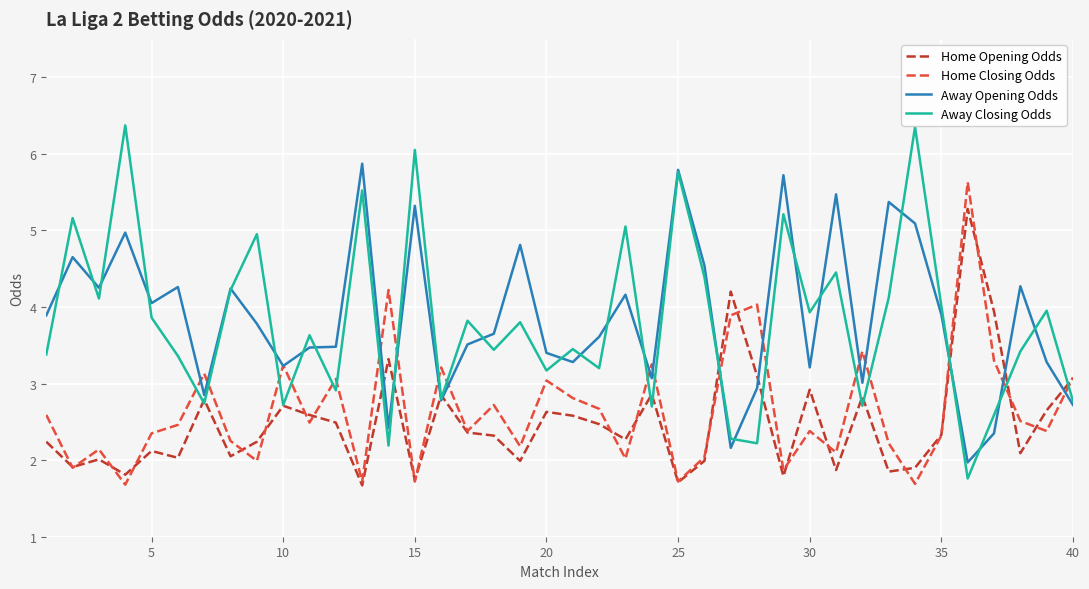

Which series has the largest range (max minus min)?

Away Closing Odds